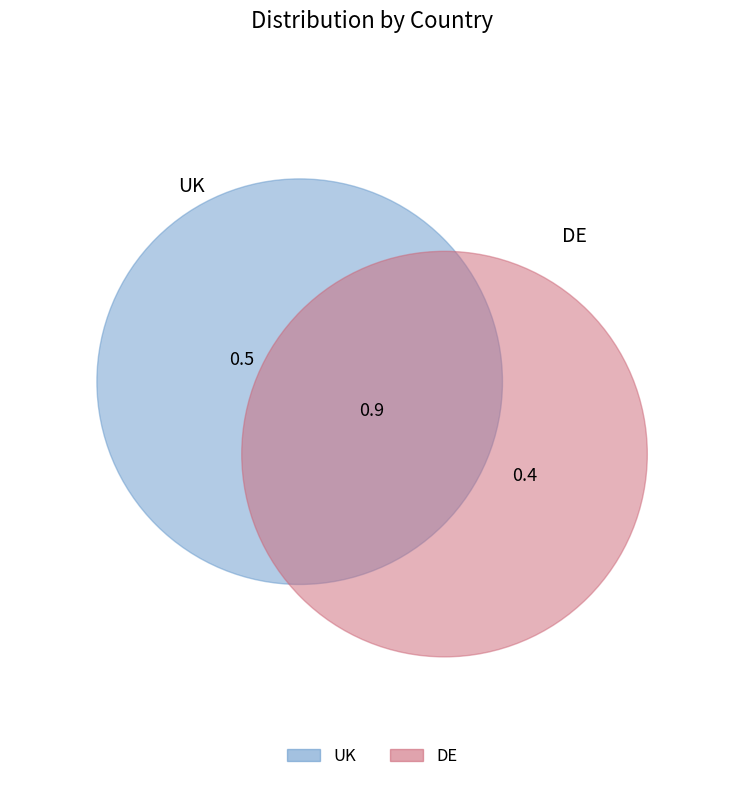

Which category accounts for the majority?

UK